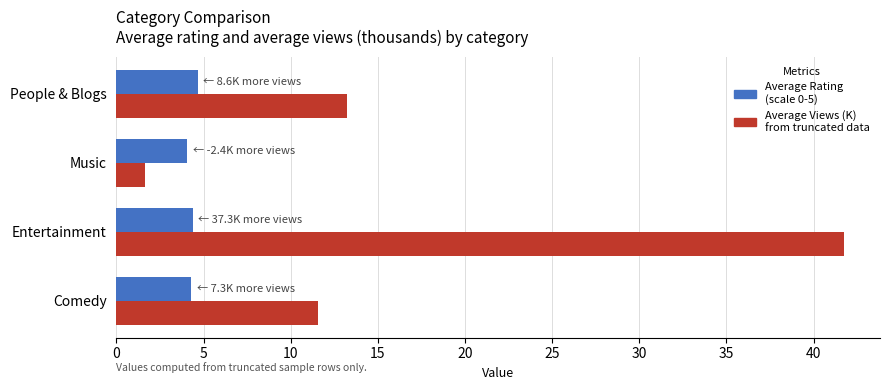

What is the difference between the highest and lowest values at People & Blogs?

8.6